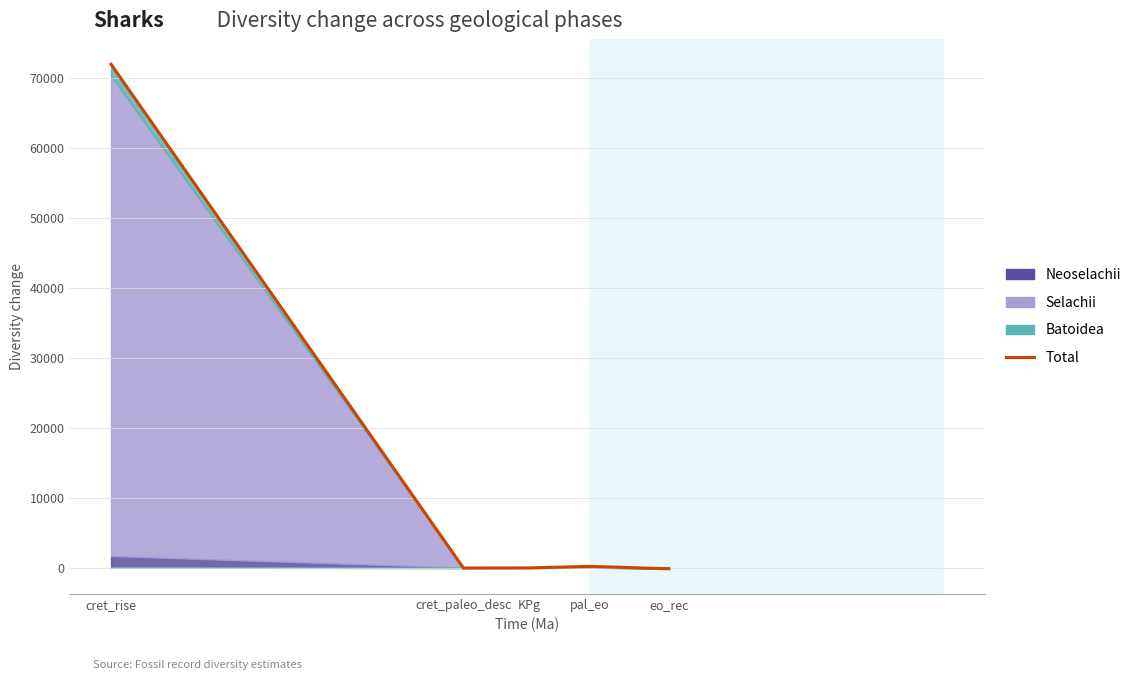

How many lines are shown in the chart?

1